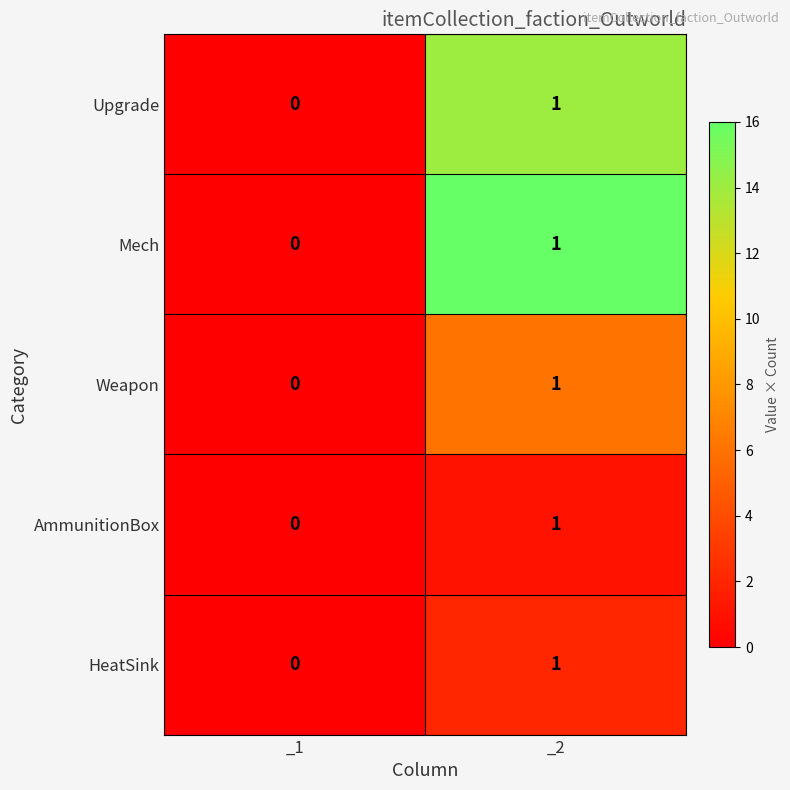

The HeatSink series shows 1 at _2. True or false?

True